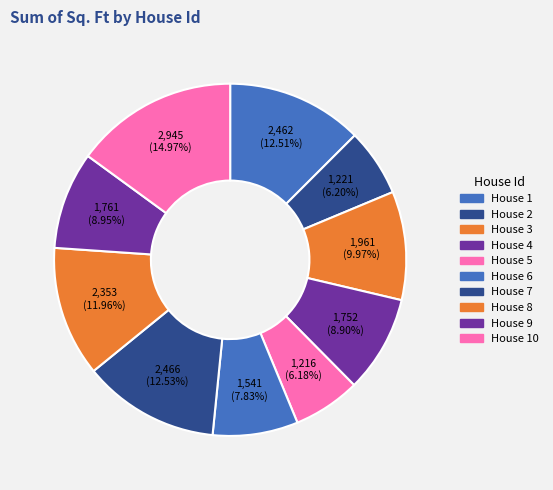

Count the number of slices in the pie.

10